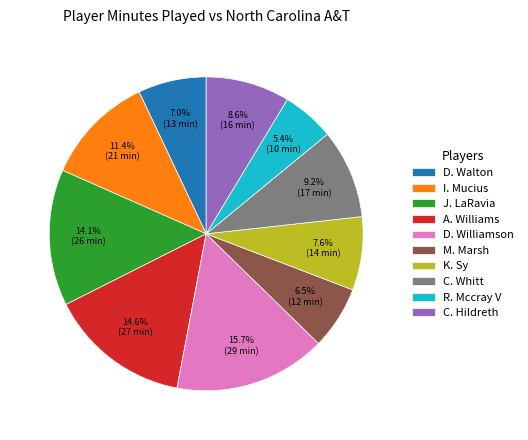

To the nearest percent, what is the combined percentage of M. Marsh and D. Williamson?

22%